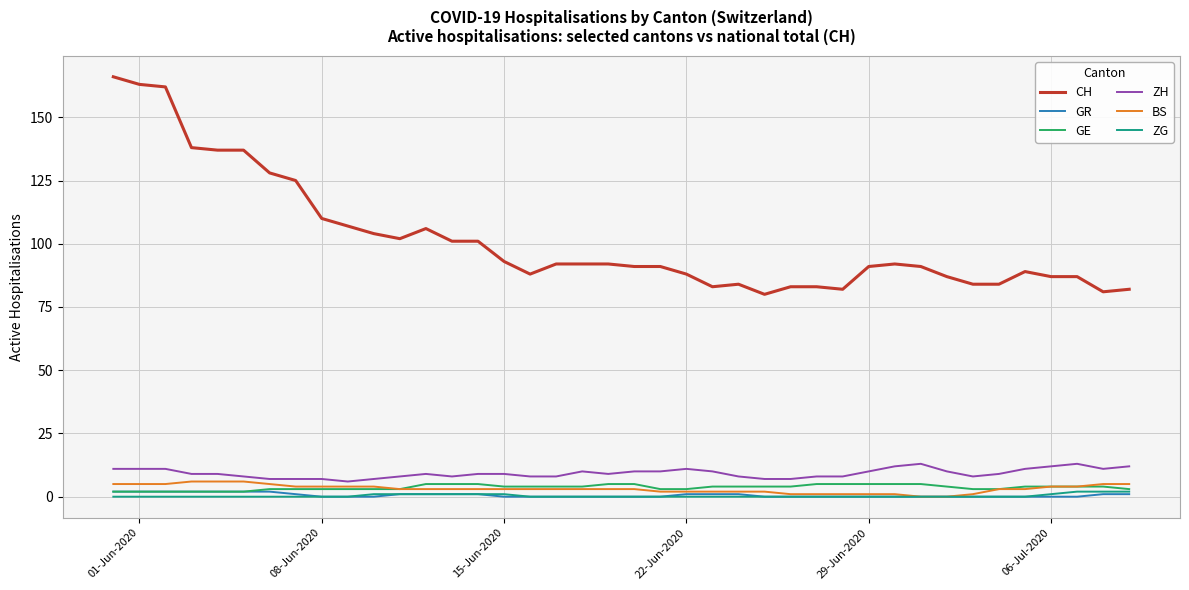

Which series has the widest spread of values?

CH